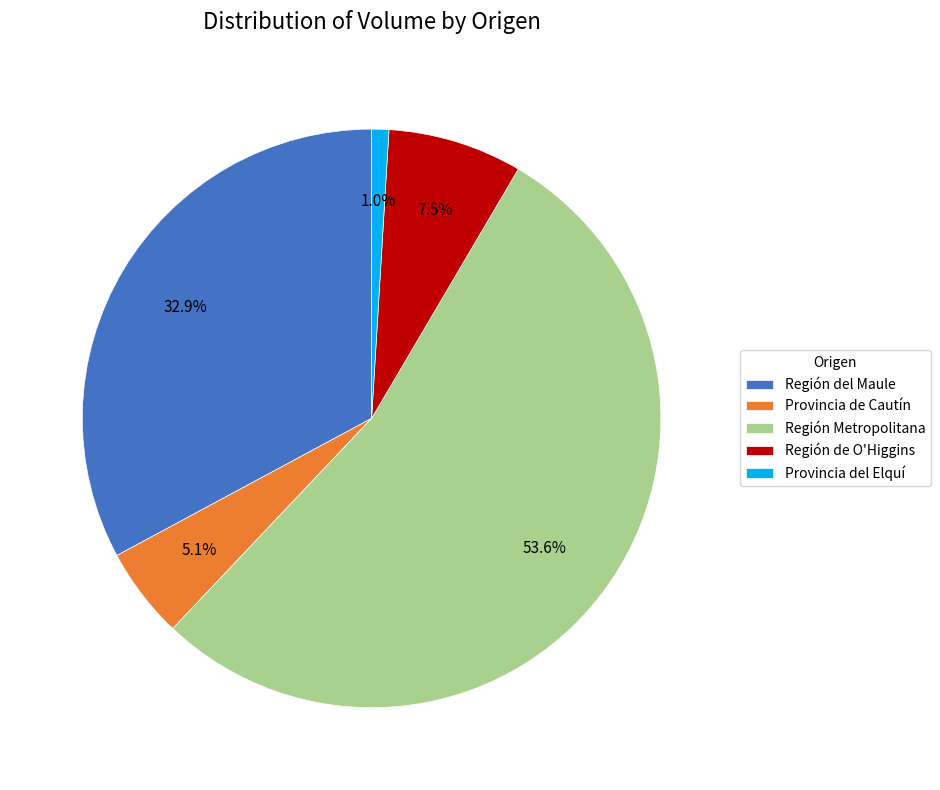

What percentage do Región de O'Higgins and Provincia de Cautín together represent?

12.6%